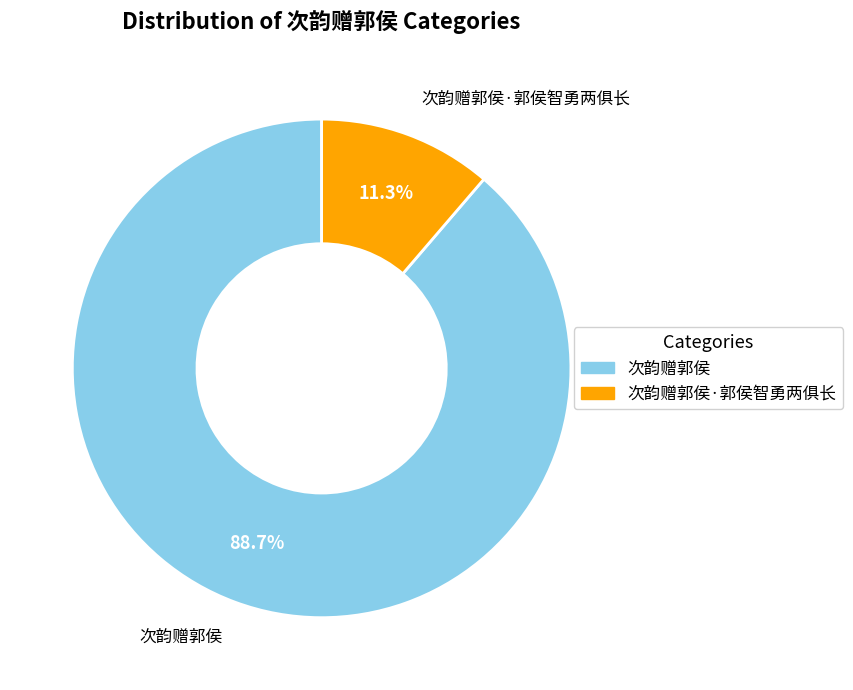

Is there a majority slice in this chart?

Yes